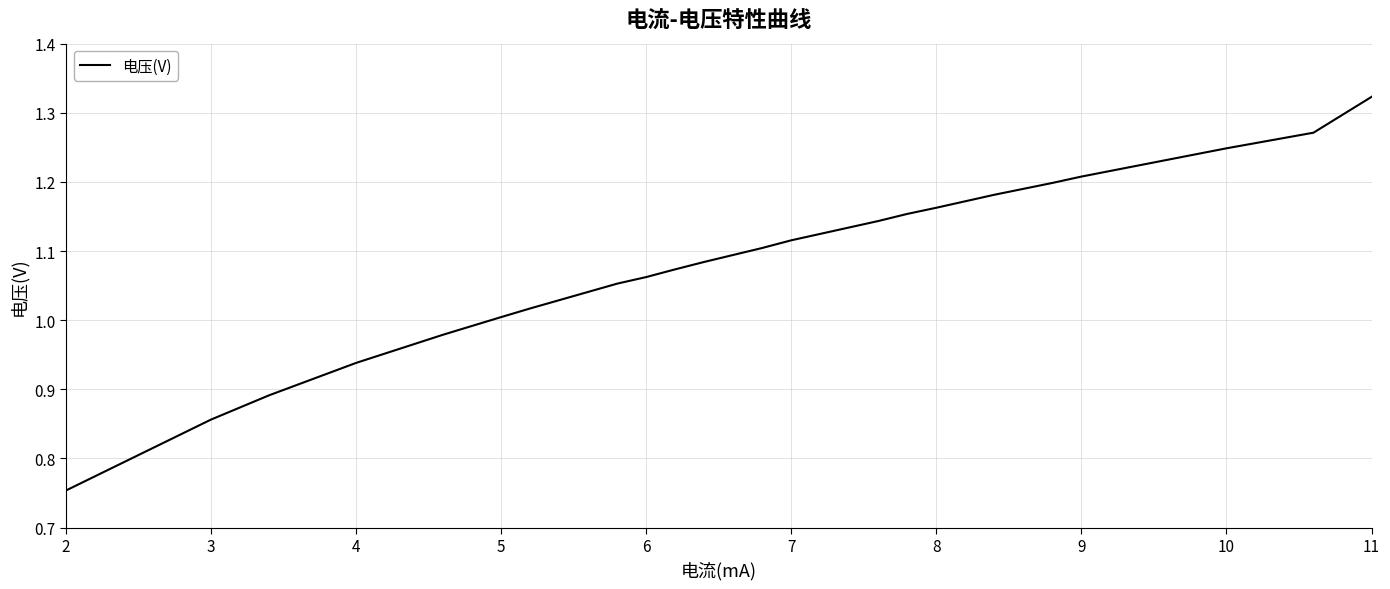

What is the difference between the maximum and minimum values?

0.6